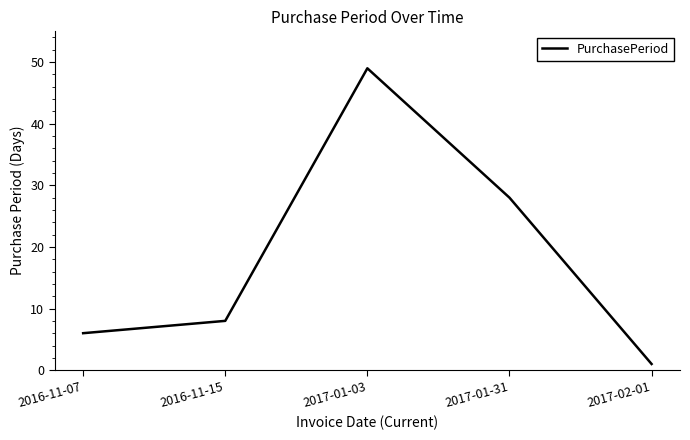

How many interior local peaks (higher than both neighbors) does the data have?

1